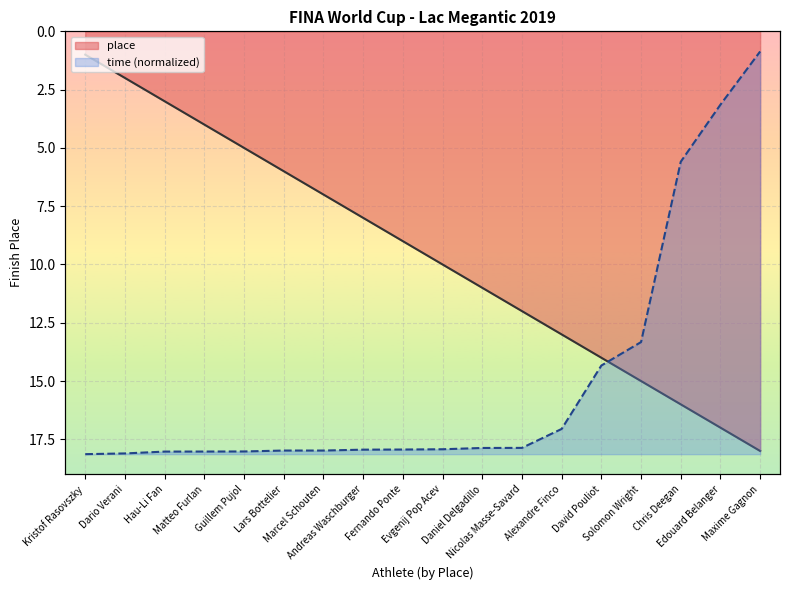

Which category has the lowest value in the time series?

Kristof Rasovszky